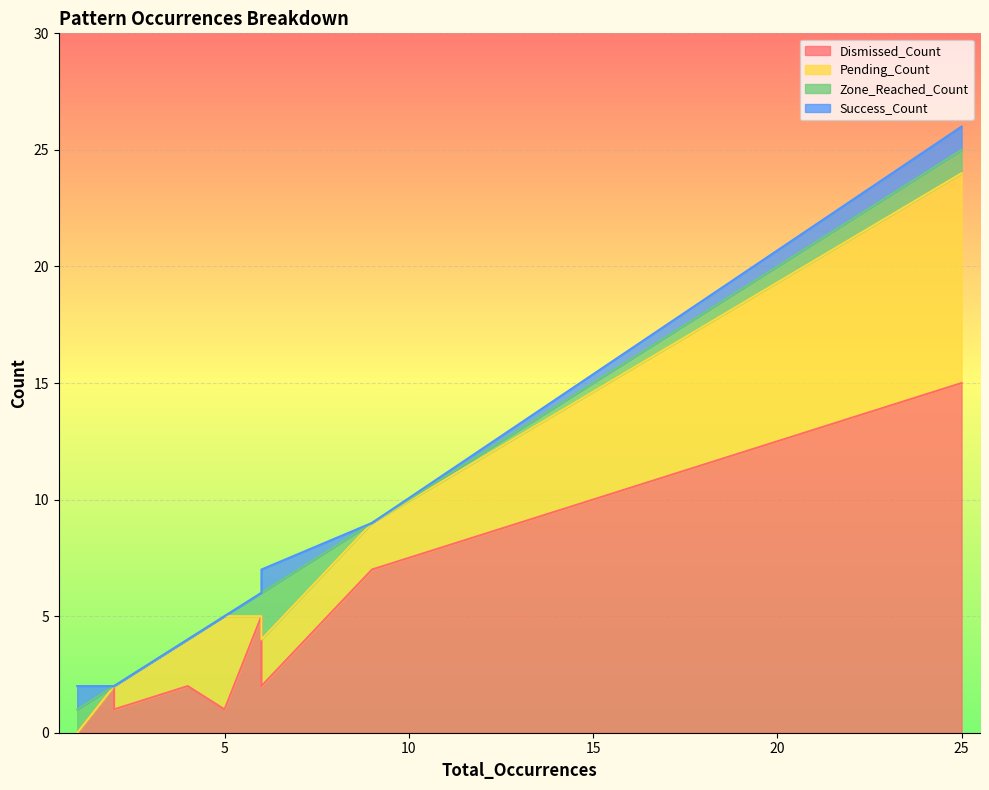

The value of Pending_Count at AB=CD_bear_2_unformed is 1. True or false?

False